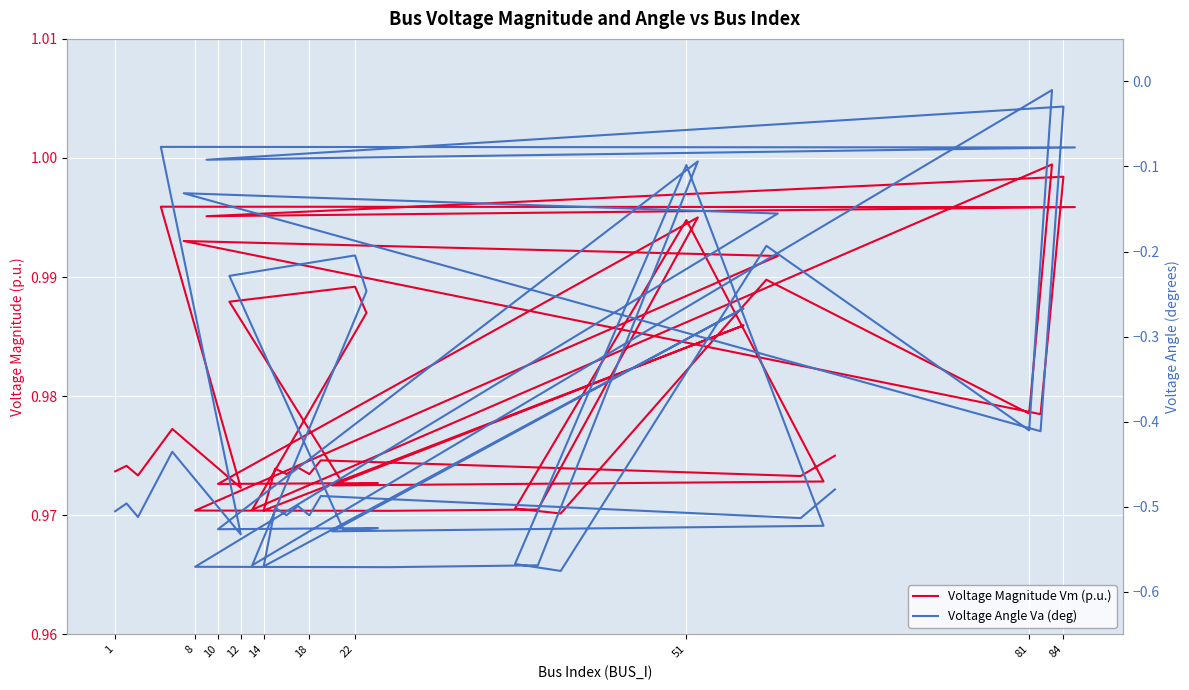

True or false: Voltage Magnitude Vm (p.u.) and Voltage Angle Va (deg) cross at least once.

False